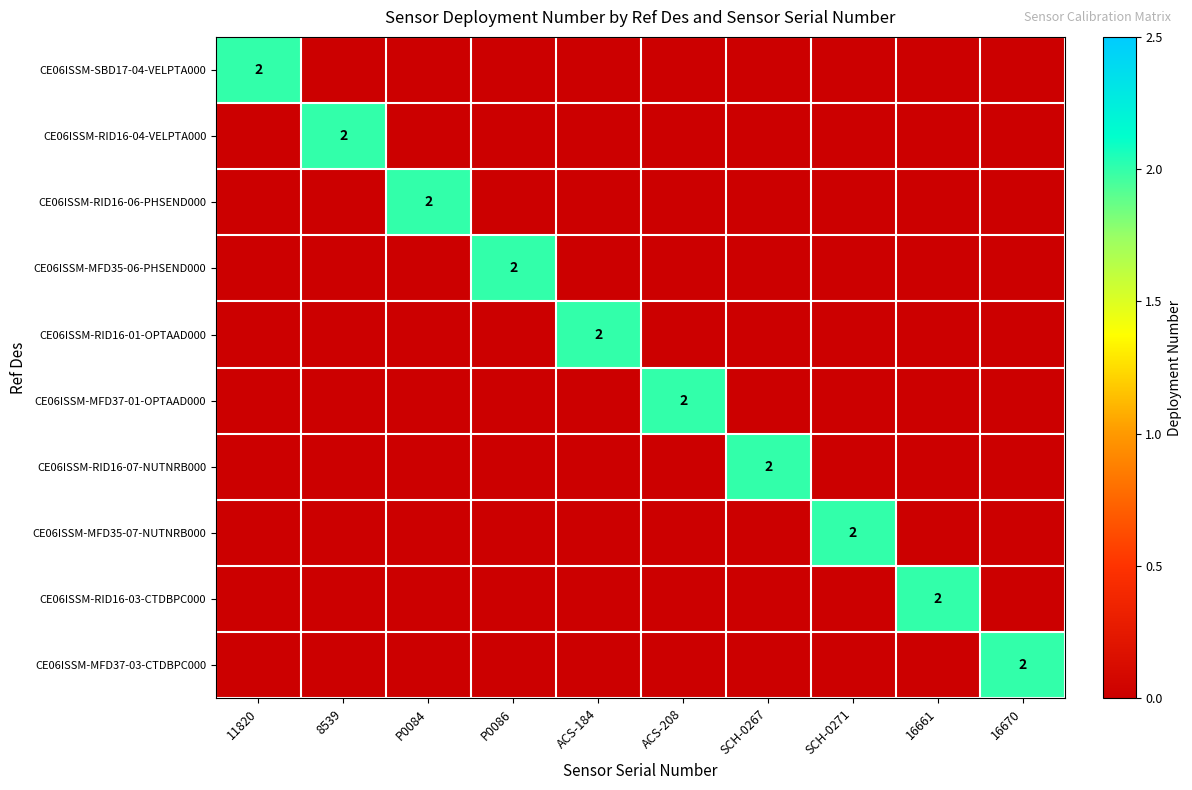

How many CE06ISSM-RID16-03-CTDBPC000 values are between 0 and 1?

9